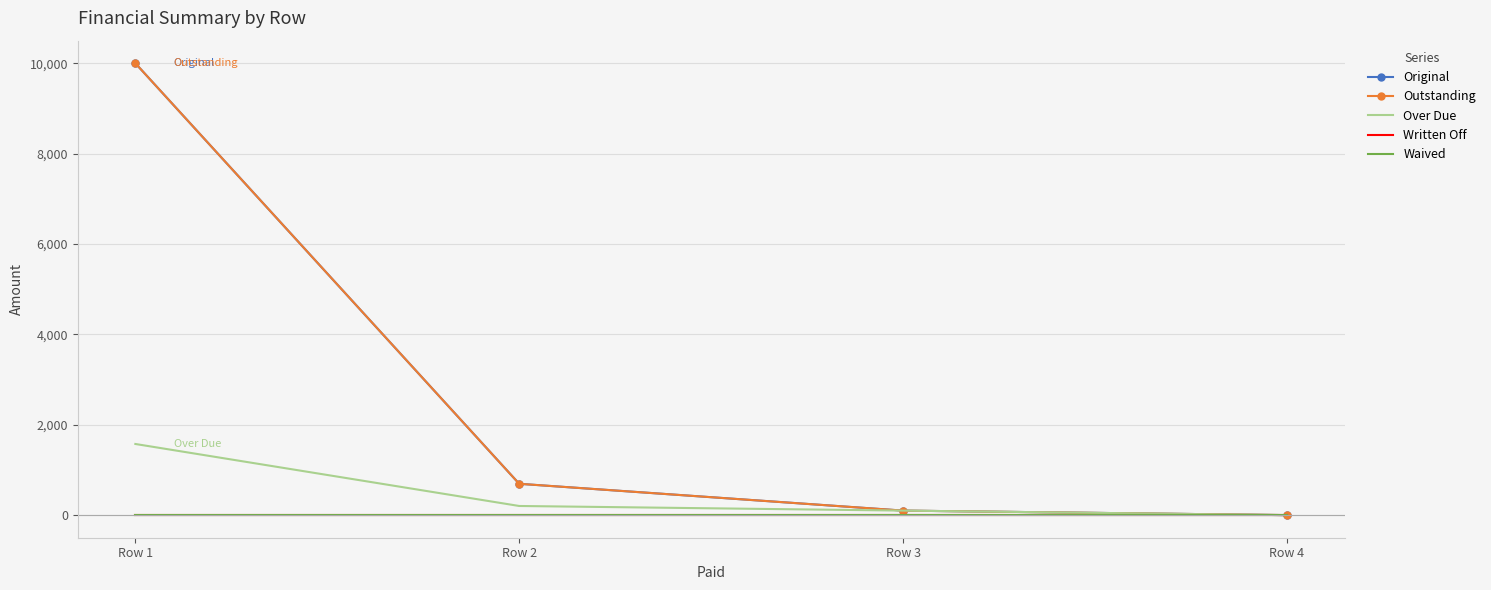

What is the total value across all series at Row 1?

21574.6